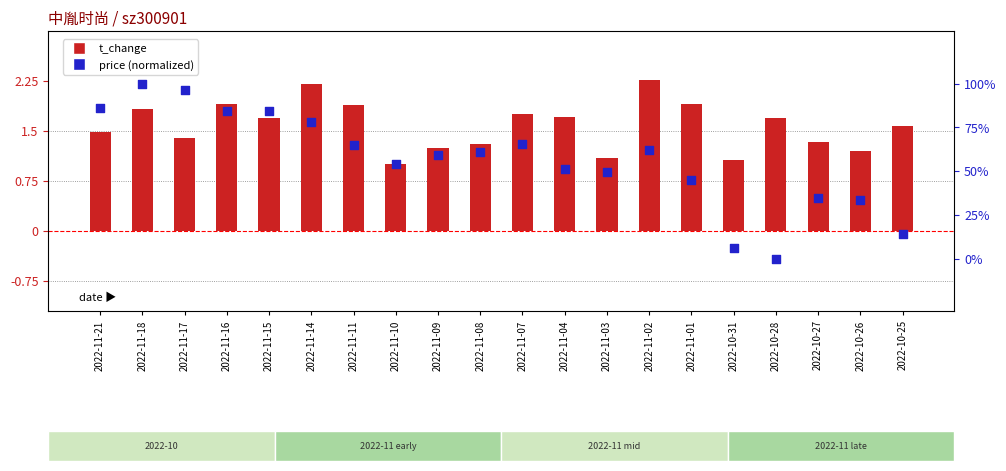

Which series has the largest total across all categories?

price (norm)